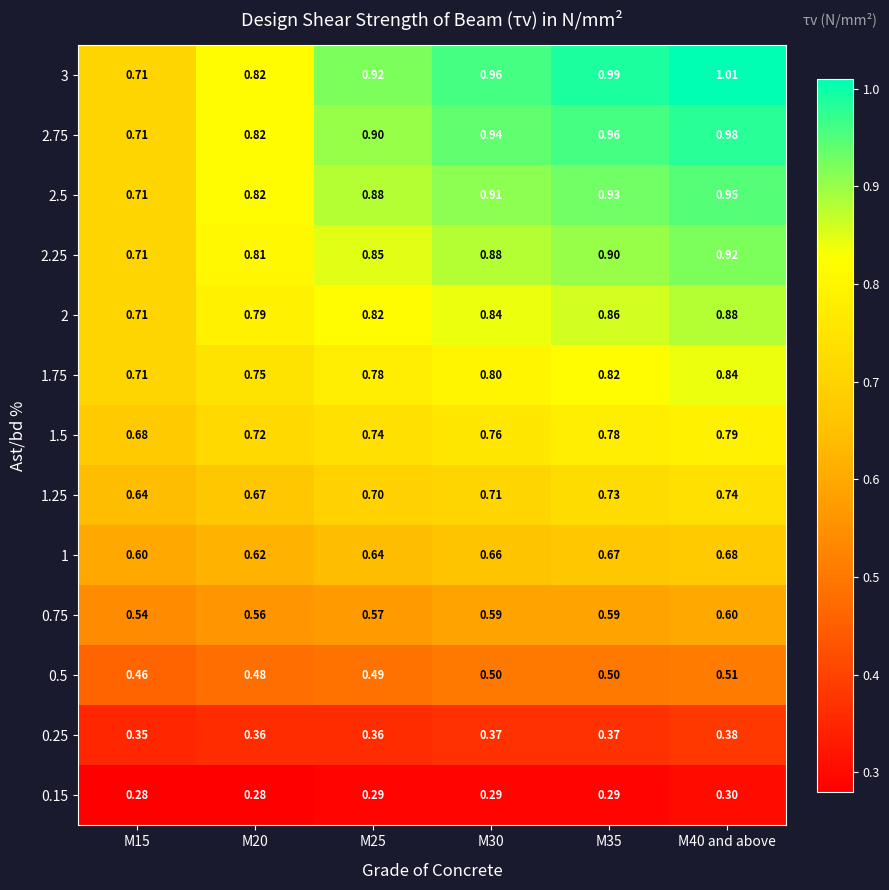

Count the number of data series in this chart.

13